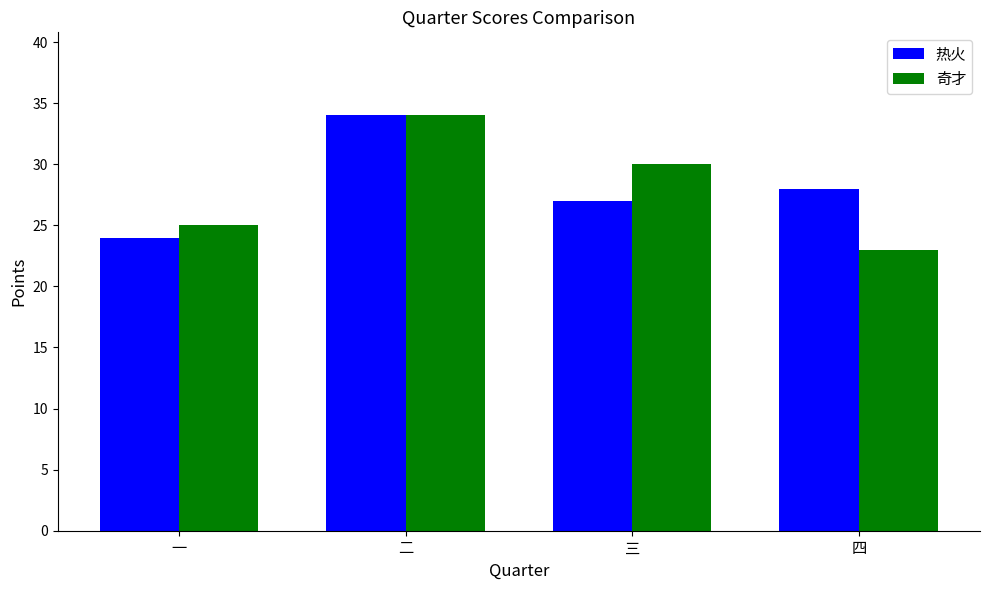

Which category has the highest value in the 热火 series?

二